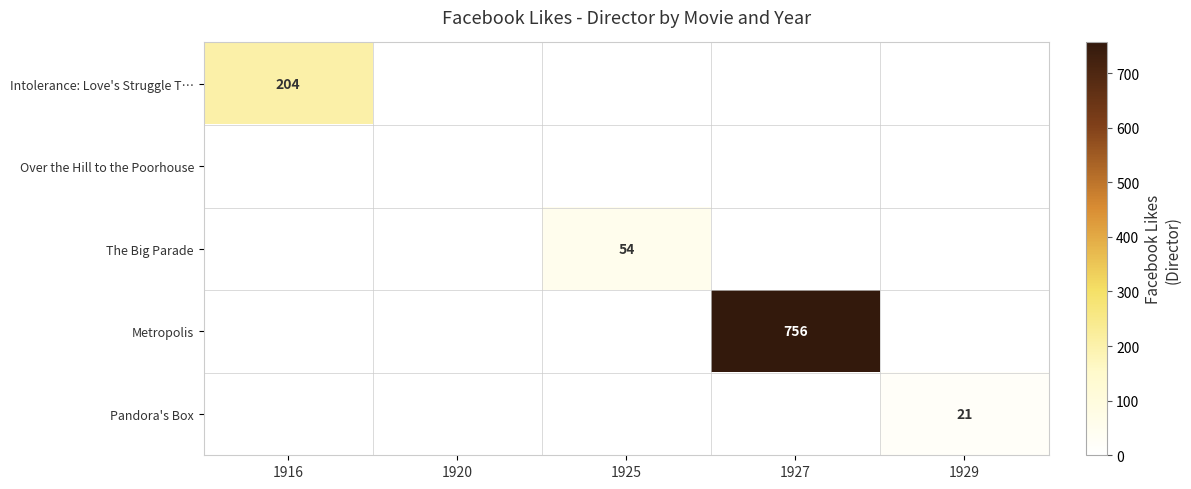

True or false: Metropolis has a value of 756 at 1927.

True